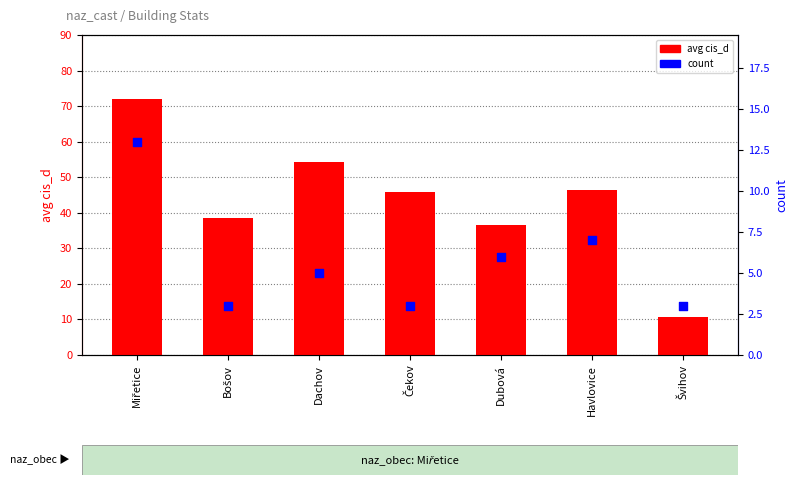

At how many categories does at least one series exceed 53?

2